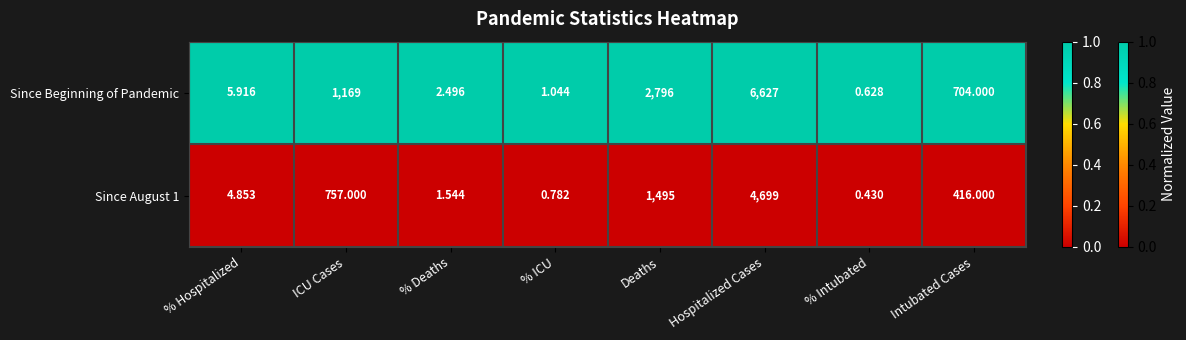

At which category is the sum across all series the highest?

Hospitalized Cases